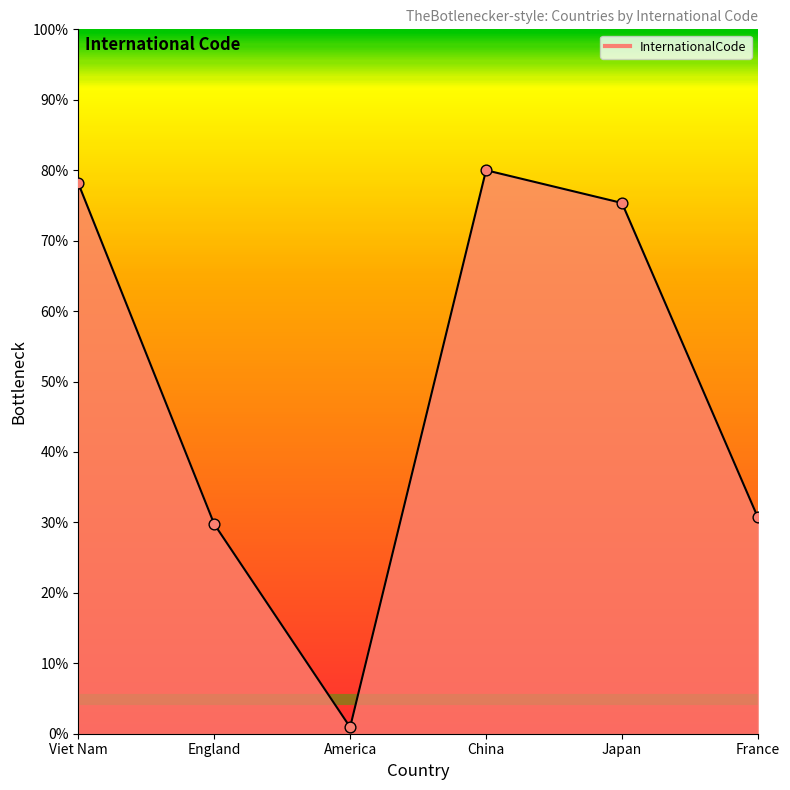

Which has a higher value, China or England?

China